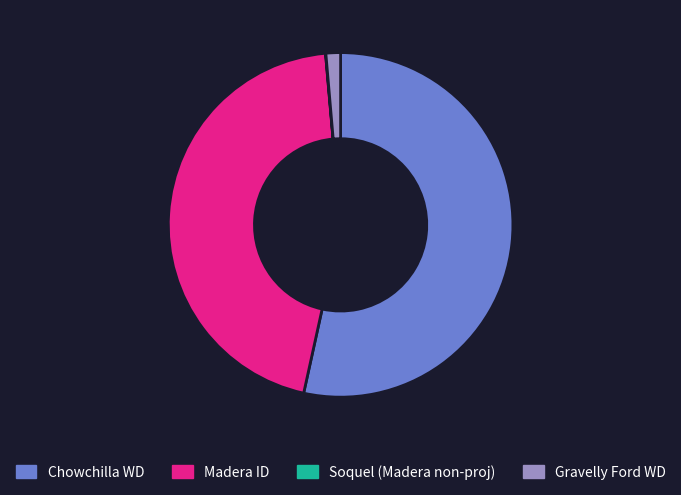

What is the ratio of the value at Madera ID to the value at Chowchilla WD?

0.8